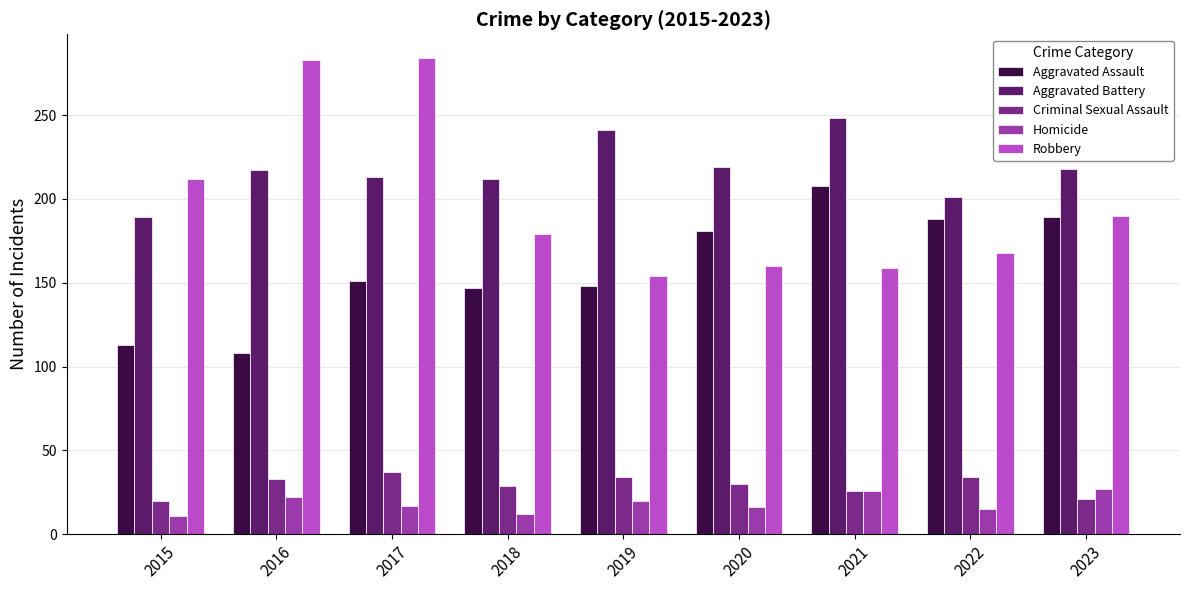

Which series changed the most between 2016 and 2020?

Robbery